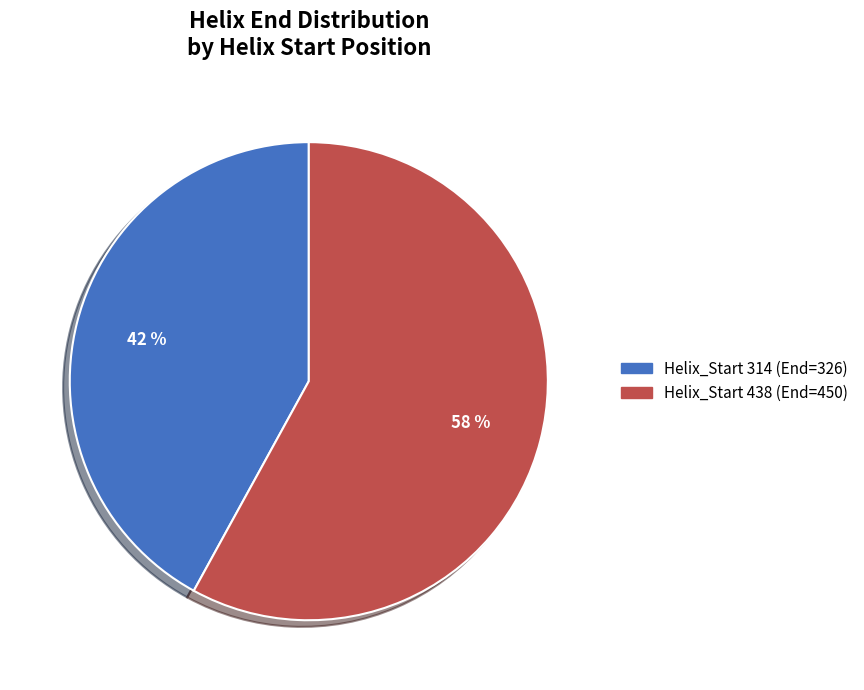

What is the smallest slice in the pie chart?

Helix_Start 314 (End=326)